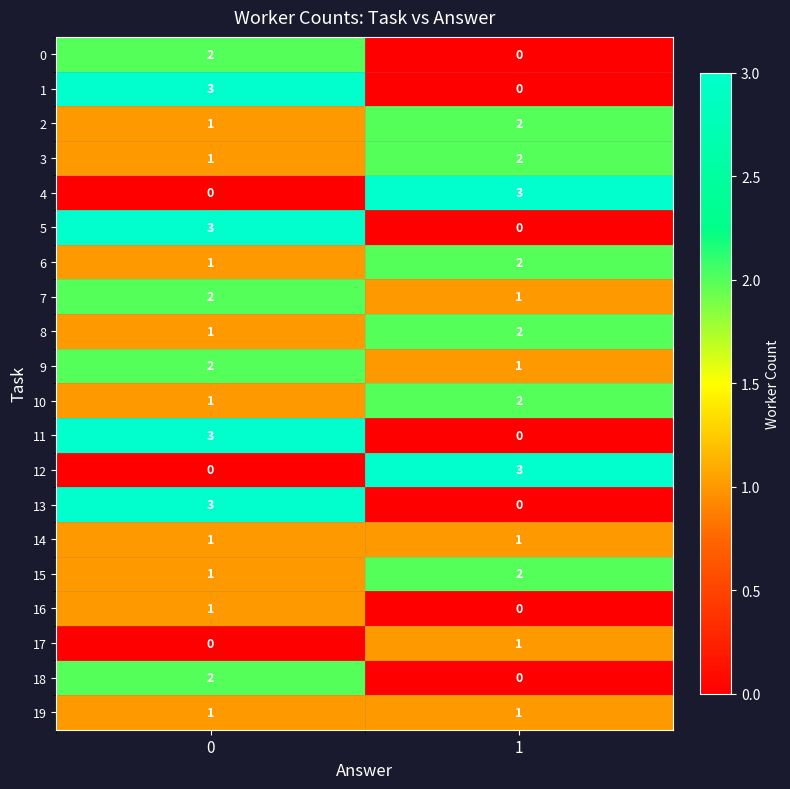

List the labels in order of 10 value, smallest first.

0, 1